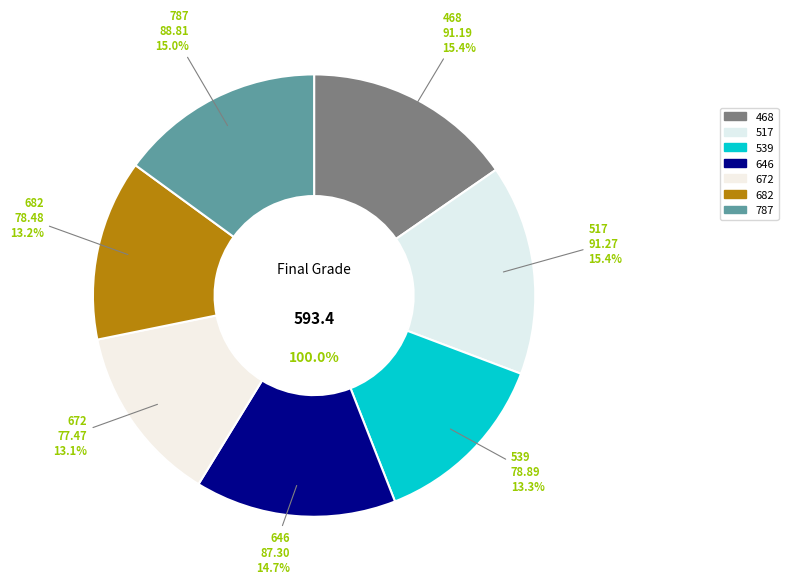

How many segments does this pie chart have?

7